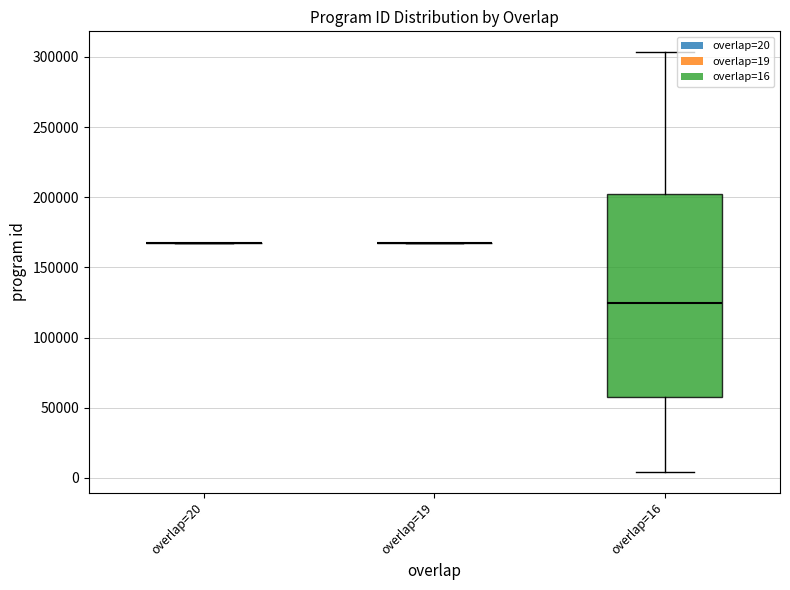

Which has a higher value, 16 or 20?

16